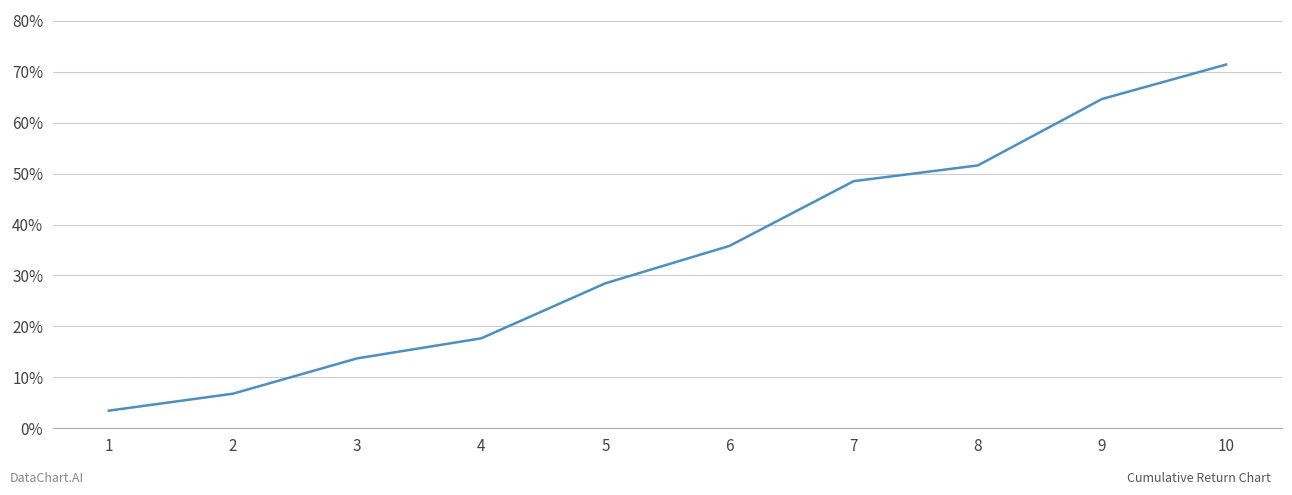

Is it true that the value at 9 is 64.6?

True